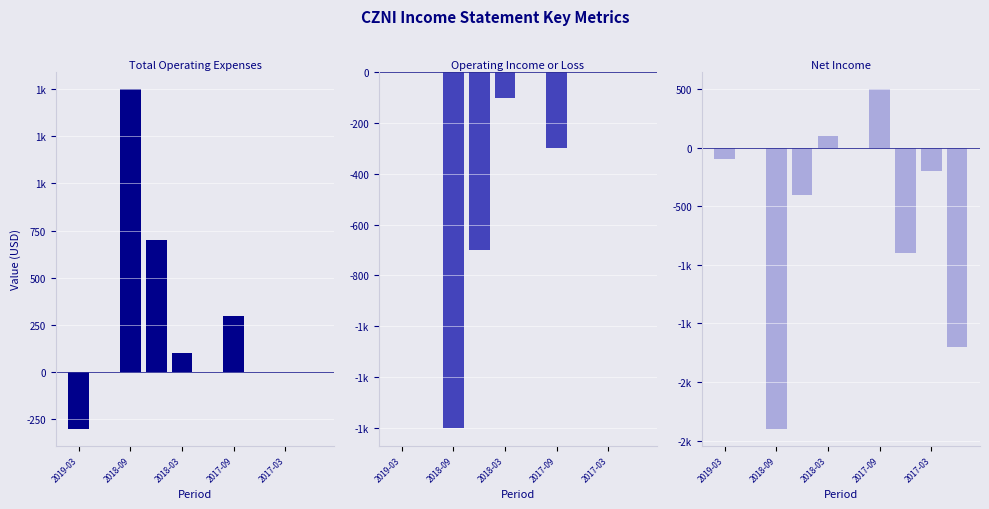

The Operating Income or Loss series shows -1236 at 2017-09. True or false?

False